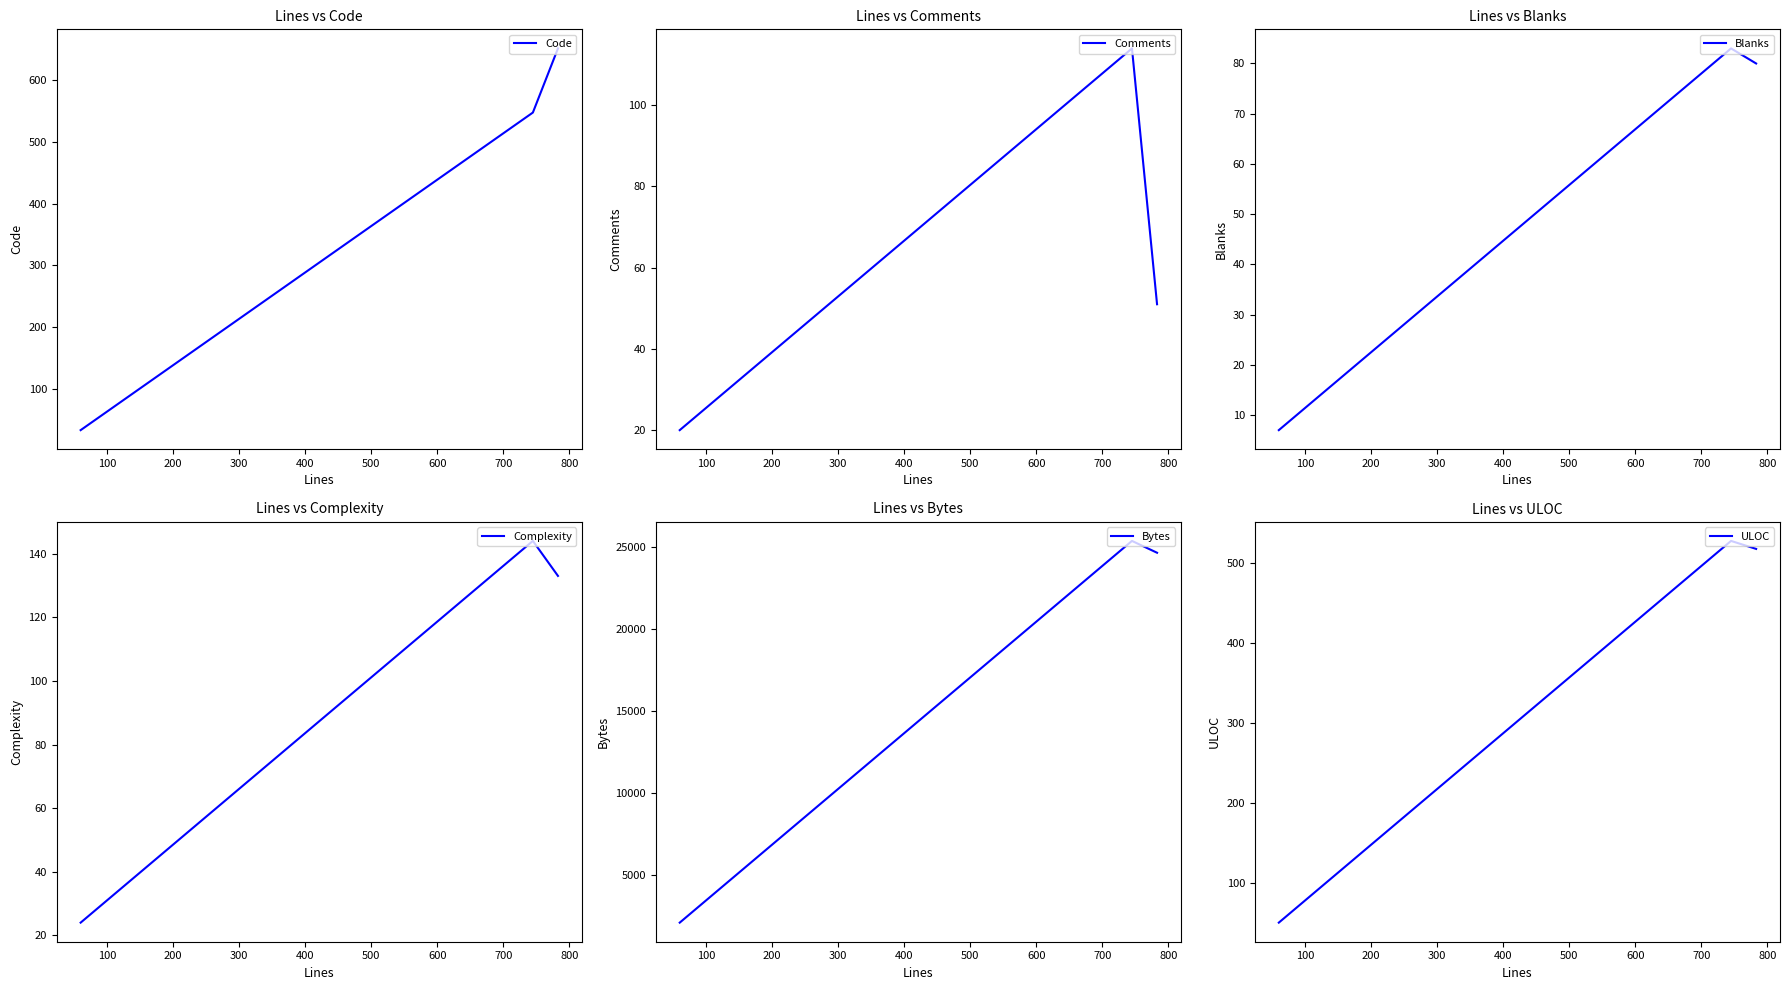

At 200, list the series in order from smallest to largest.

Blanks, Comments, Complexity, Code, ULOC, Bytes